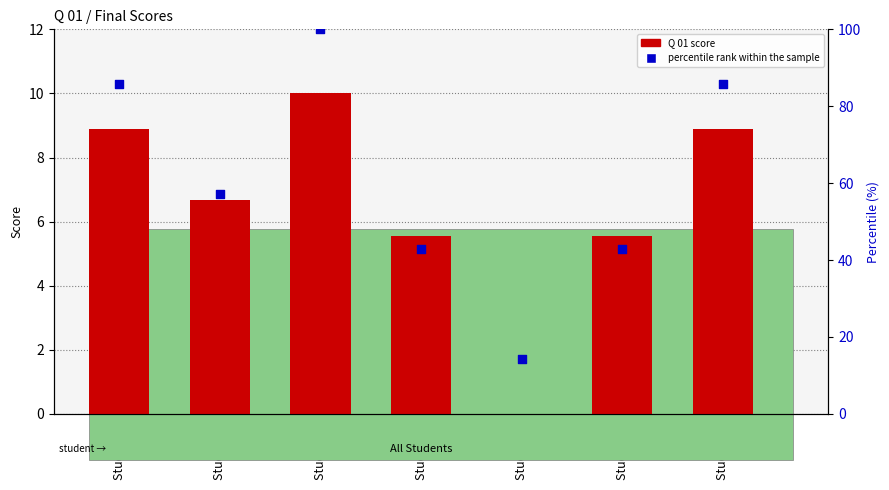

What are all the series names shown in the legend?

Q 01 score, percentile rank within the sample